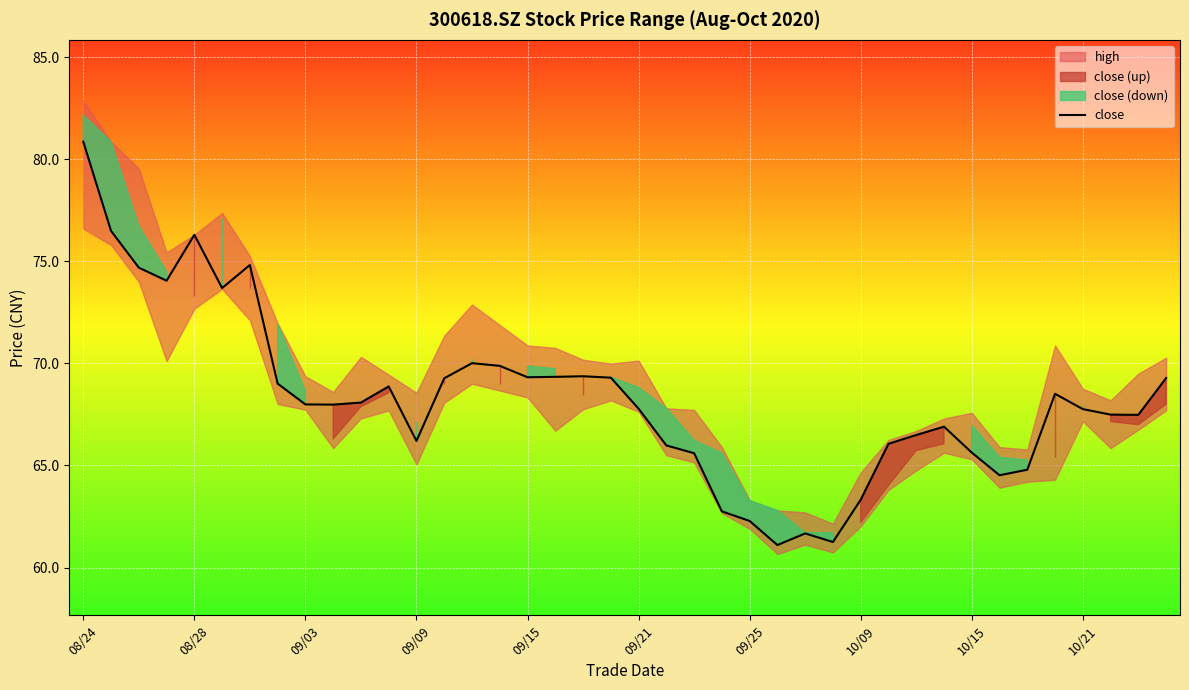

How many points are higher than both their immediate neighbors (excluding endpoints)?

8